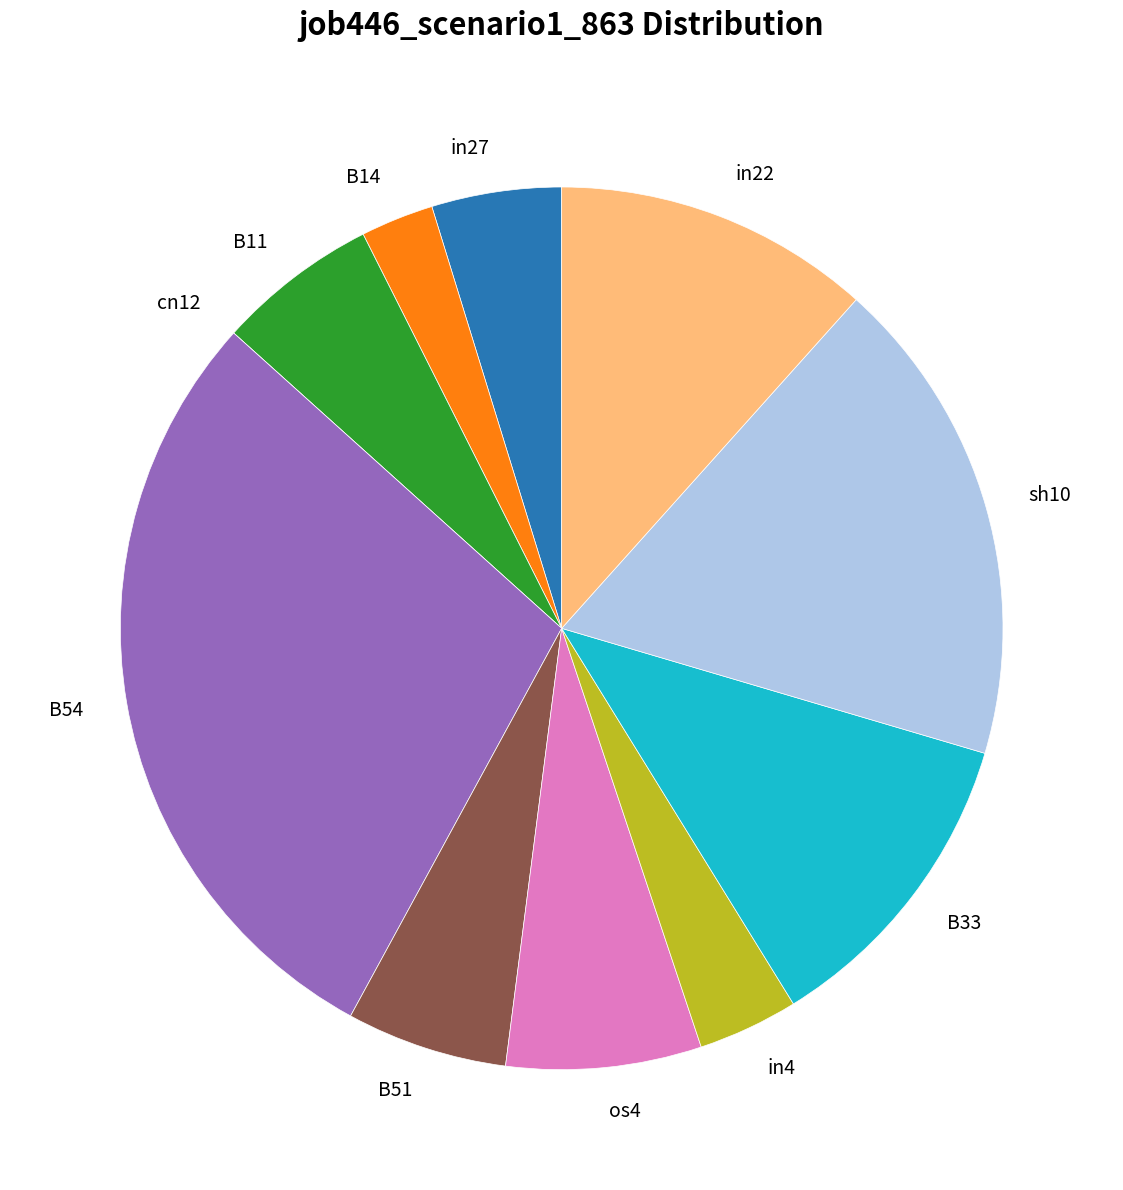

Which slice is the largest?

B54